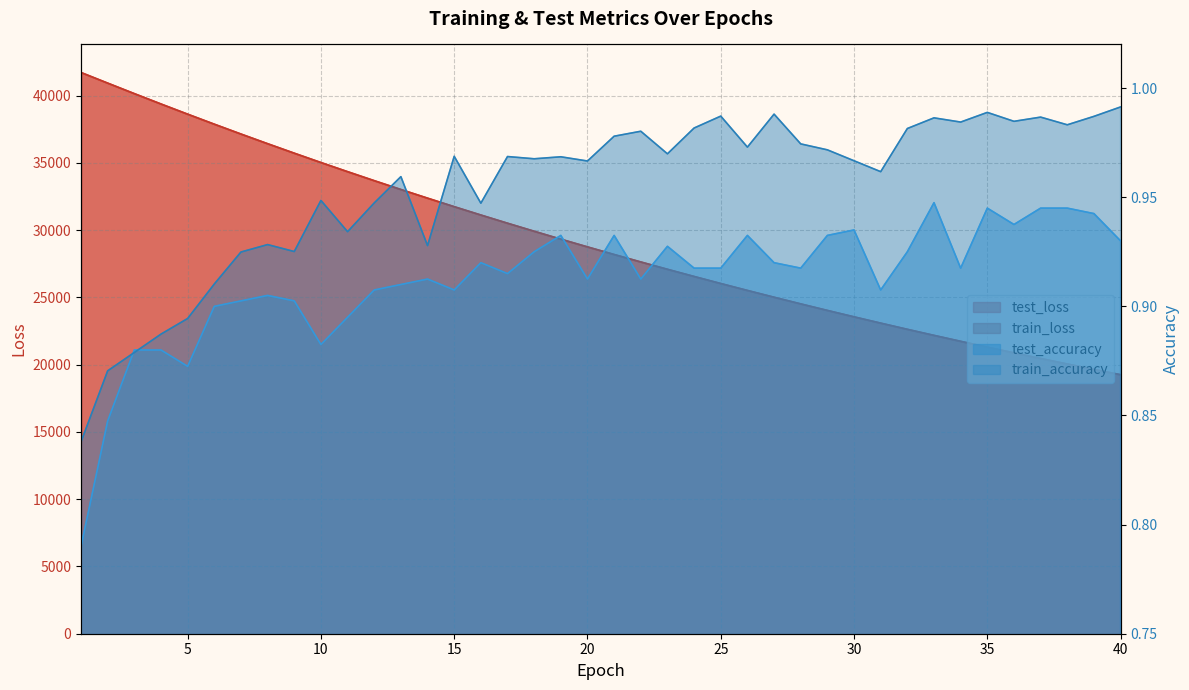

In train_accuracy, how many points are higher than both neighbors (excluding endpoints)?

12